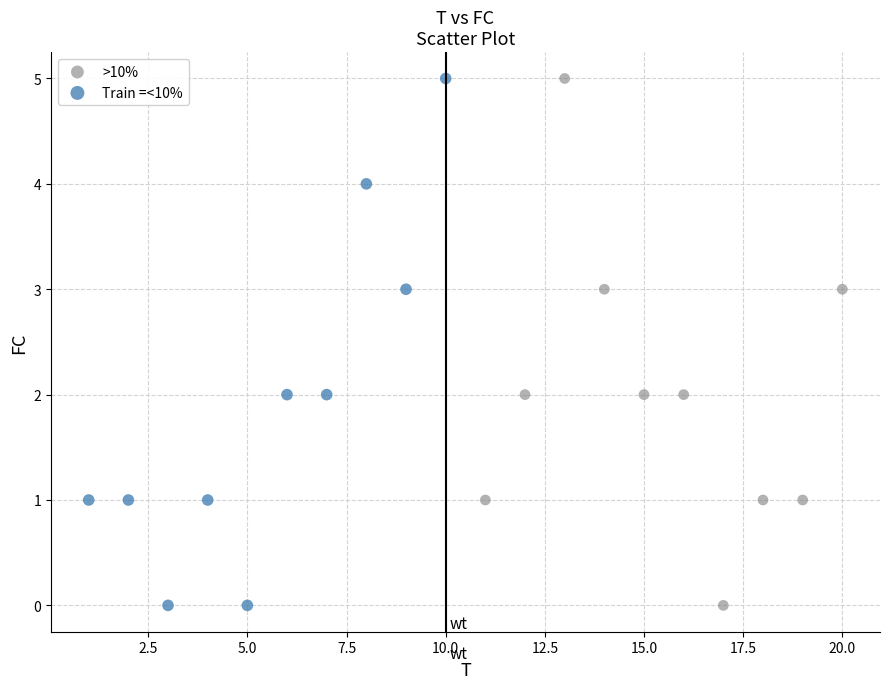

What are all the series names shown in the legend?

>10%, Train =<10%